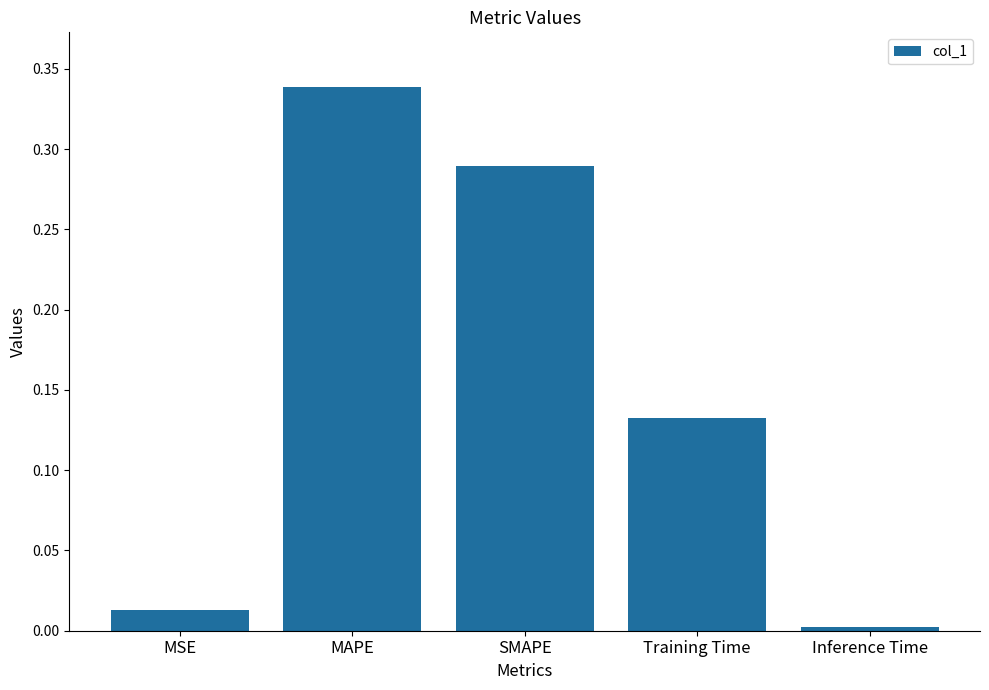

True or false: the data shows 0.2 at Training Time.

False